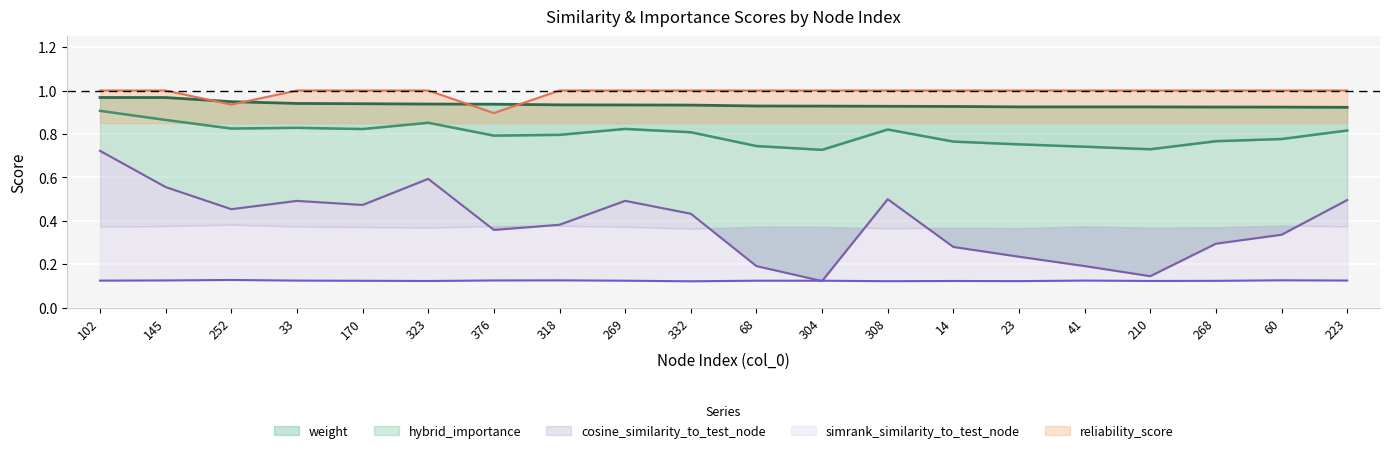

What are all the series names shown in the legend?

weight, hybrid_importance, cosine_similarity_to_test_node, simrank_similarity_to_test_node, reliability_score